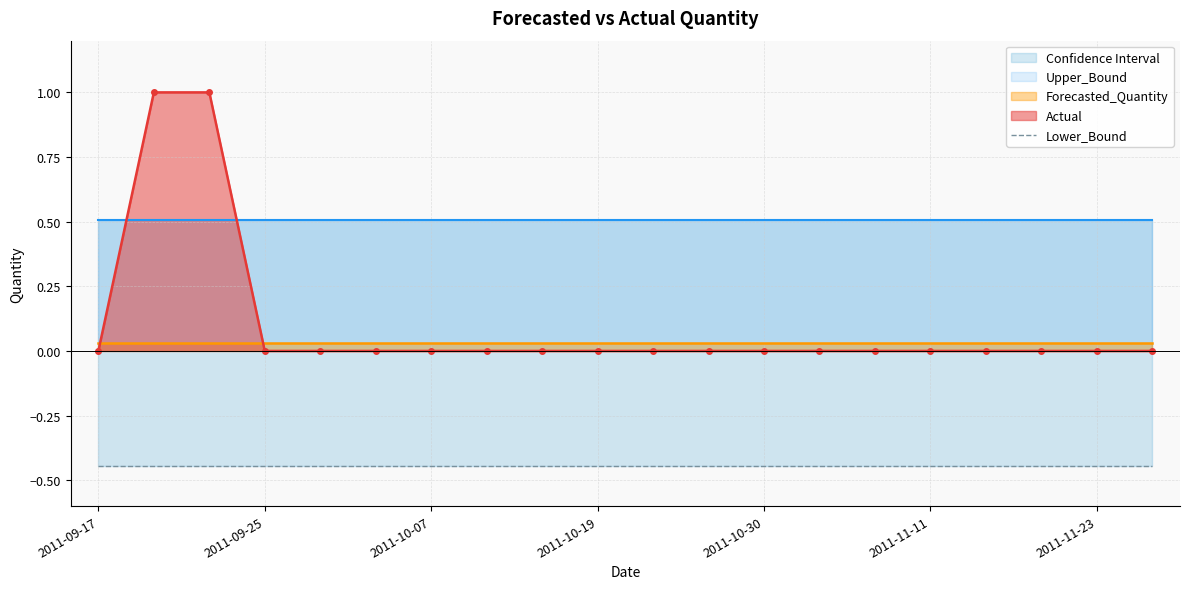

The Lower_Bound series shows -0.4 at 2011-10-23. True or false?

True